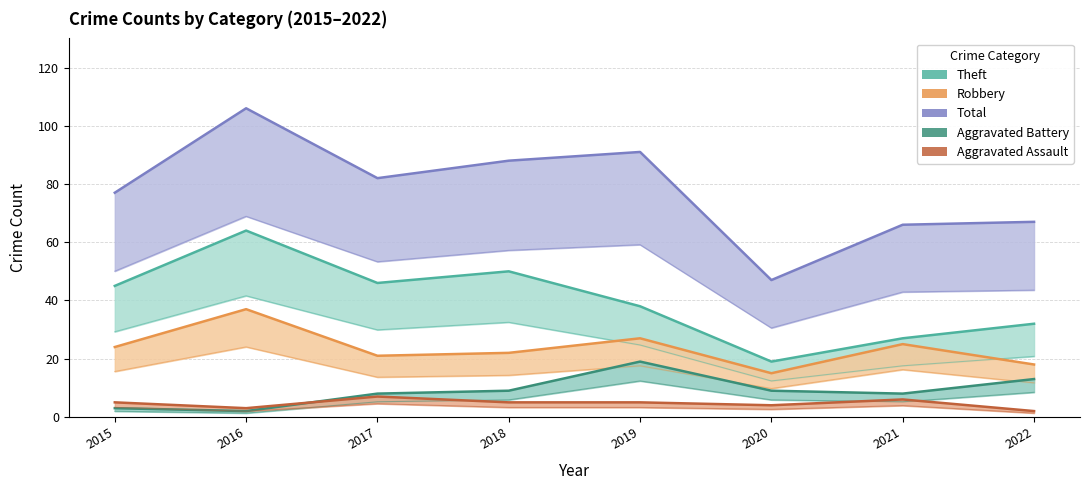

True or false: Aggravated Battery has more than 2 interior local peaks.

False